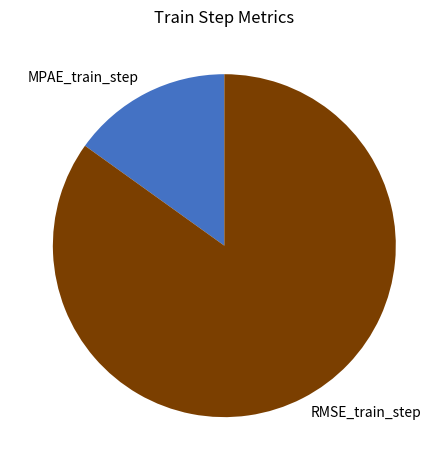

Between RMSE_train_step and MPAE_train_step, which is larger?

RMSE_train_step